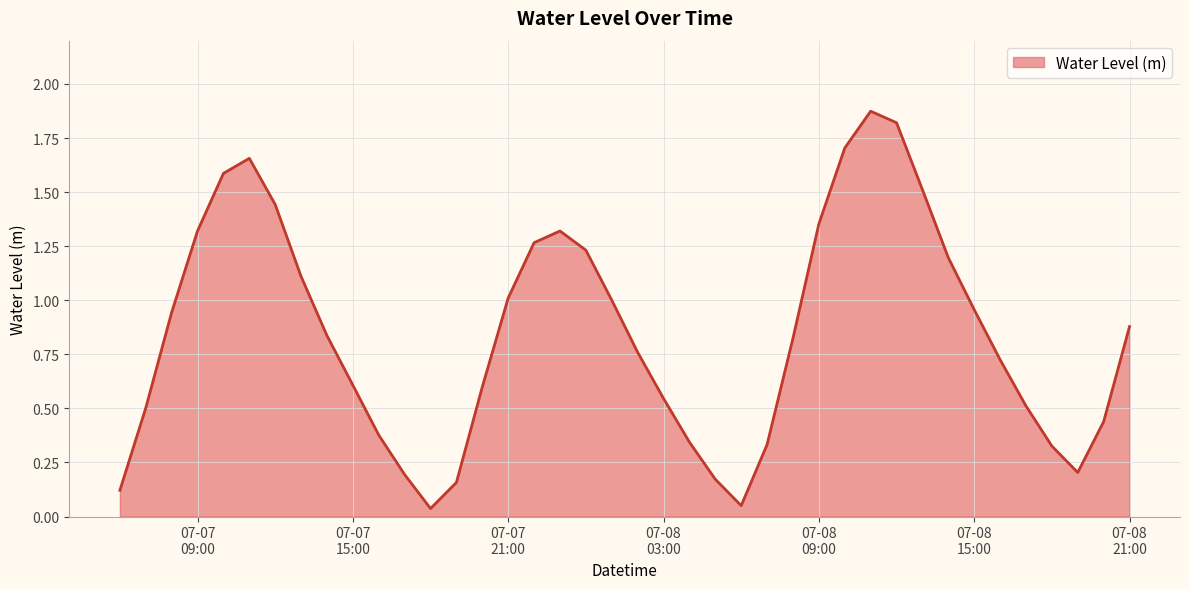

What is the difference between the maximum and minimum values?

1.8